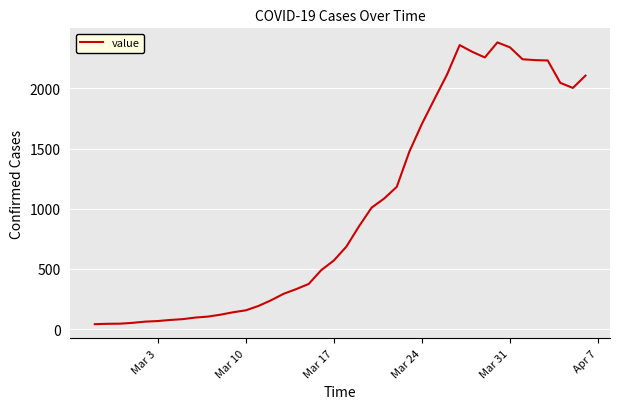

What is the average value?

1003